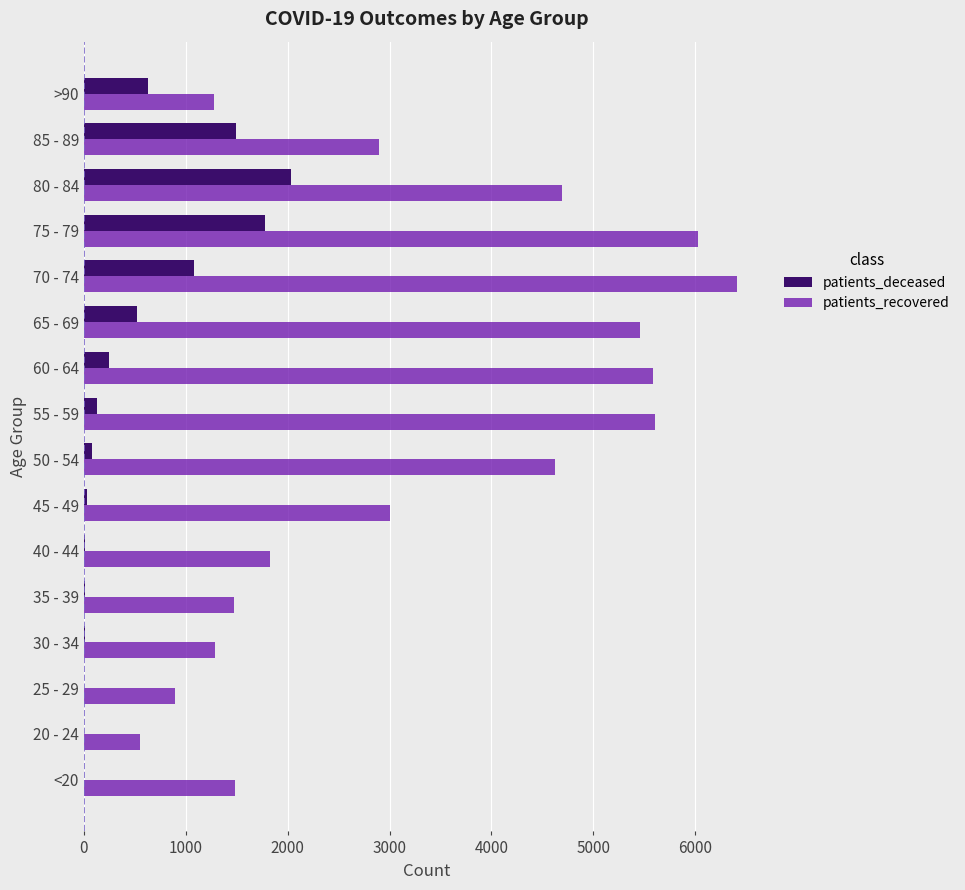

Which series has the largest total across all categories?

patients_recovered